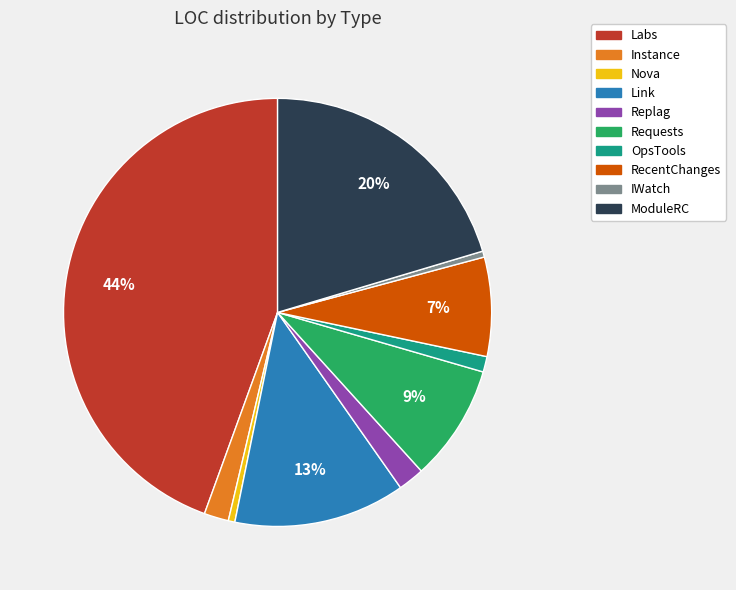

Is the sum of Labs and ModuleRC greater than half?

Yes